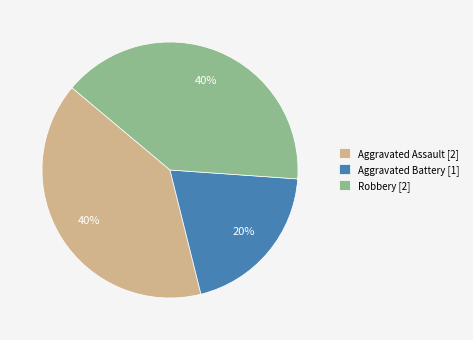

What percentage is the Aggravated Assault slice, to the nearest percent?

40%